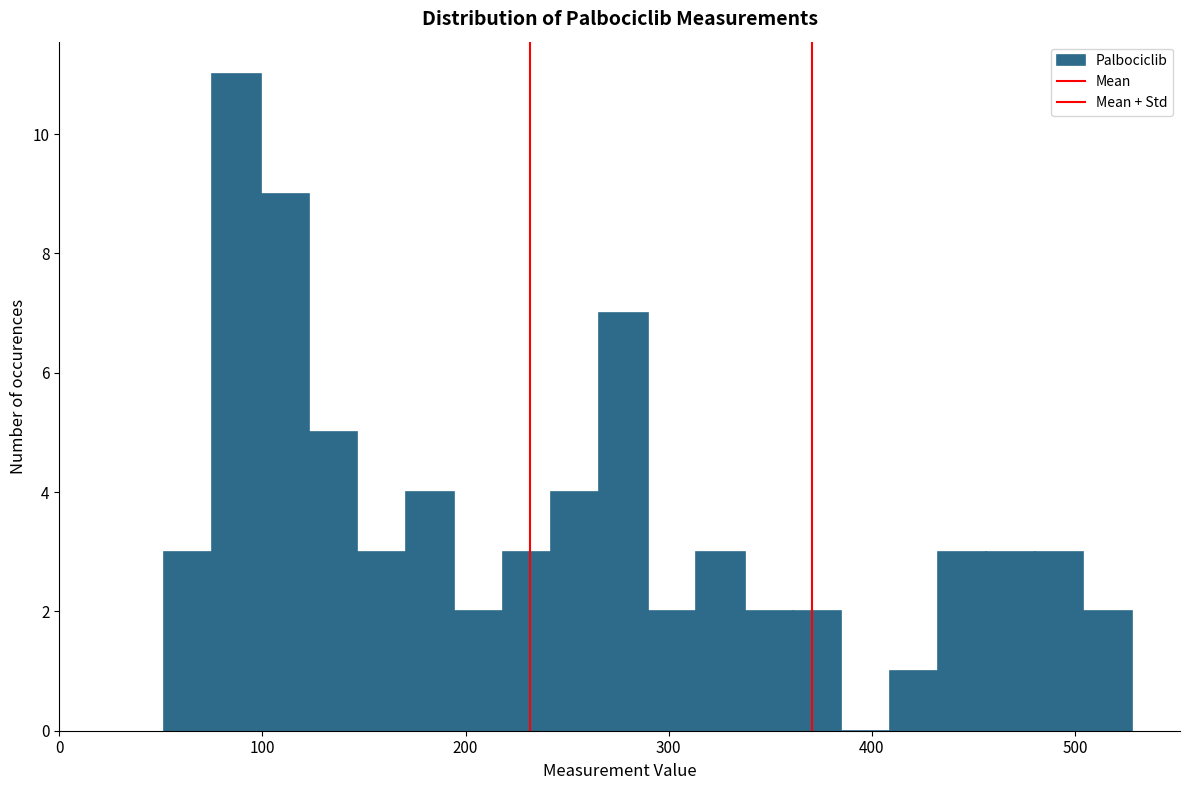

Read against the x-axis, roughly where is the centre of the tallest bar?

90